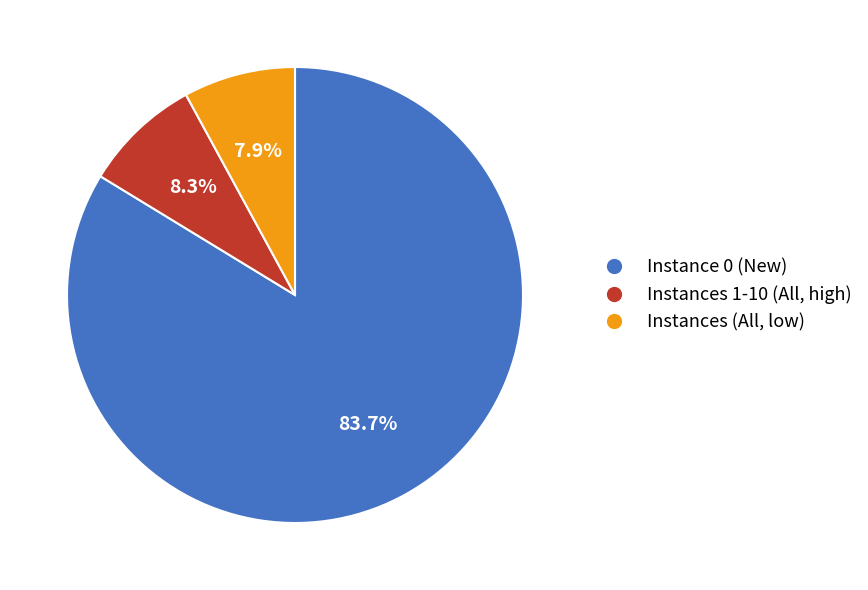

Does any single category account for the majority?

Yes